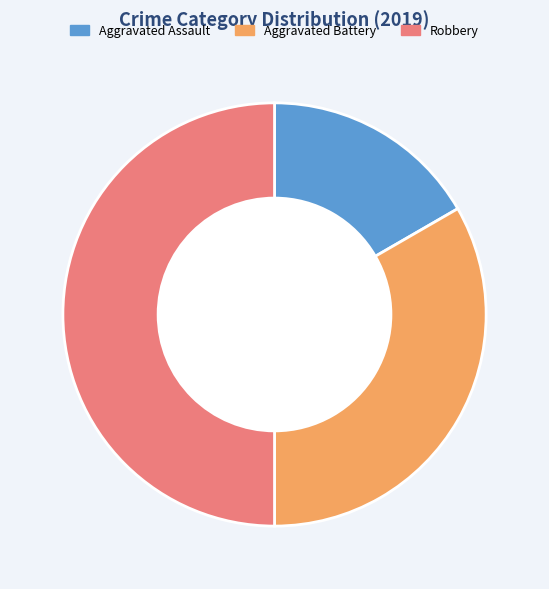

What is the smallest slice in the pie chart?

Aggravated Assault